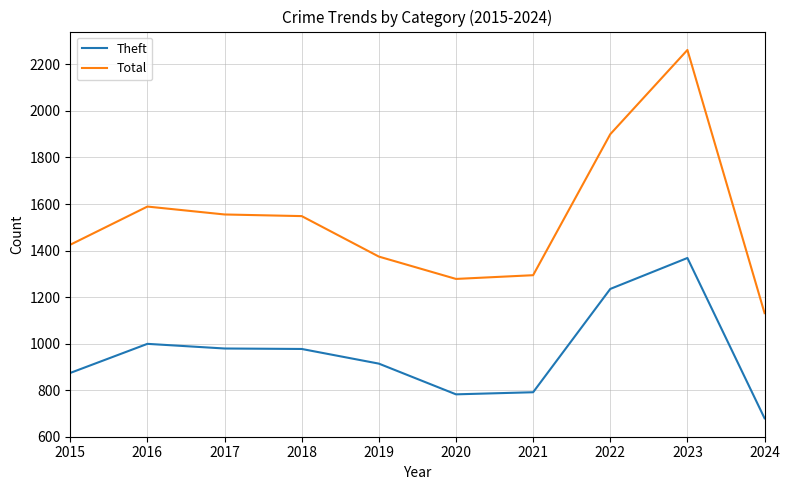

What is the smallest value displayed?

679